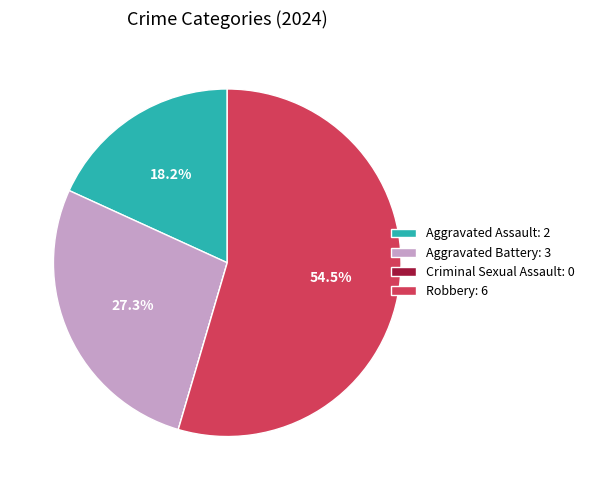

What is the largest slice in the pie chart?

Robbery